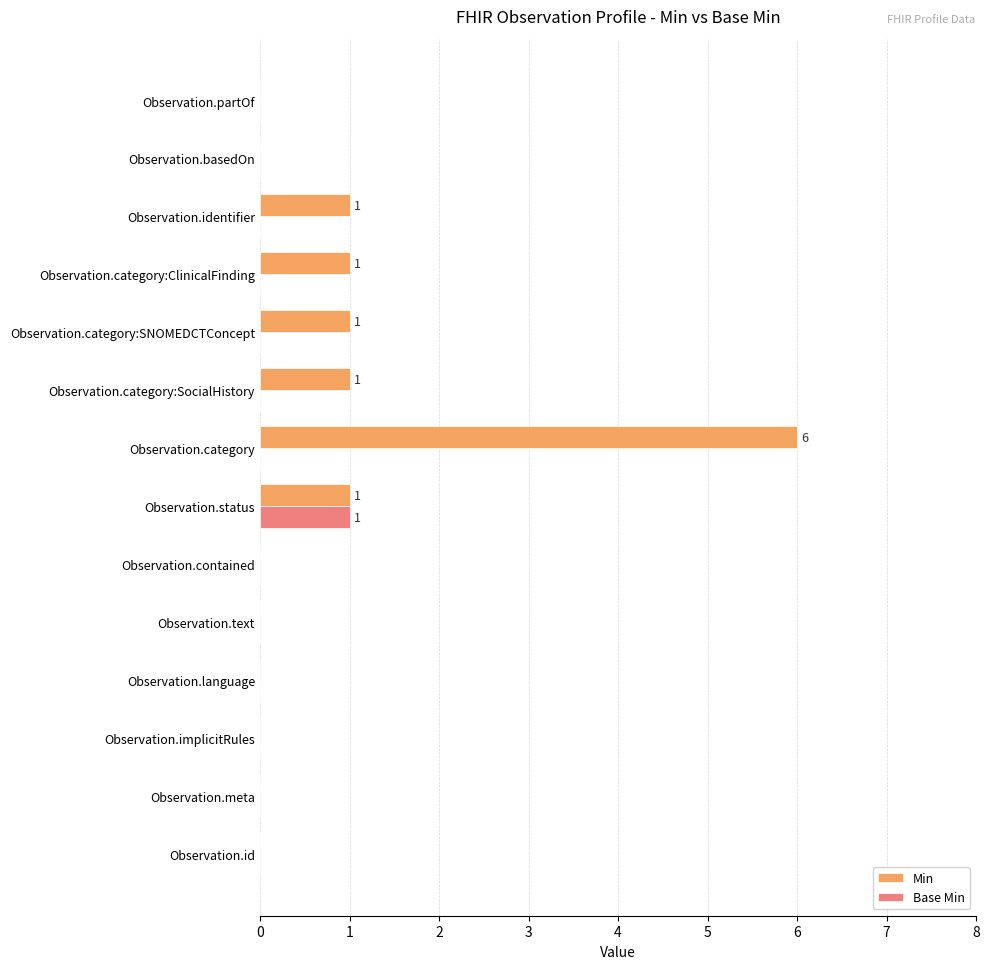

At which category is the sum across all series the highest?

Observation.category